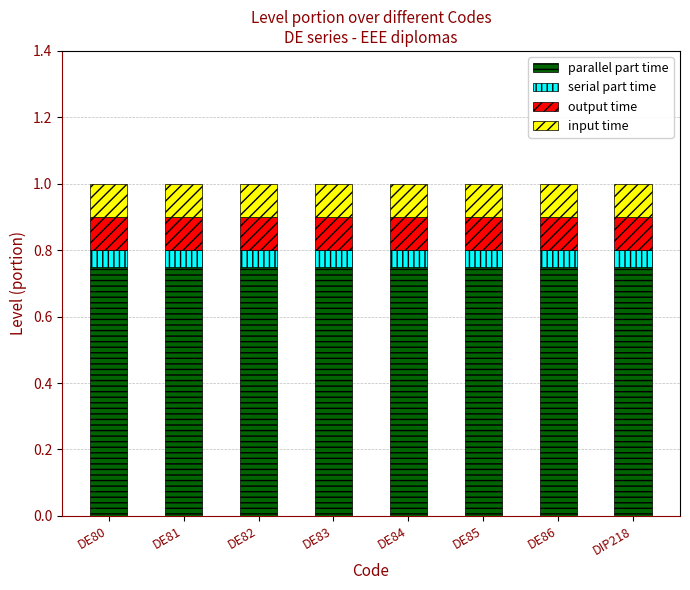

Is it true that parallel part time equals 0.4 at DE85?

False